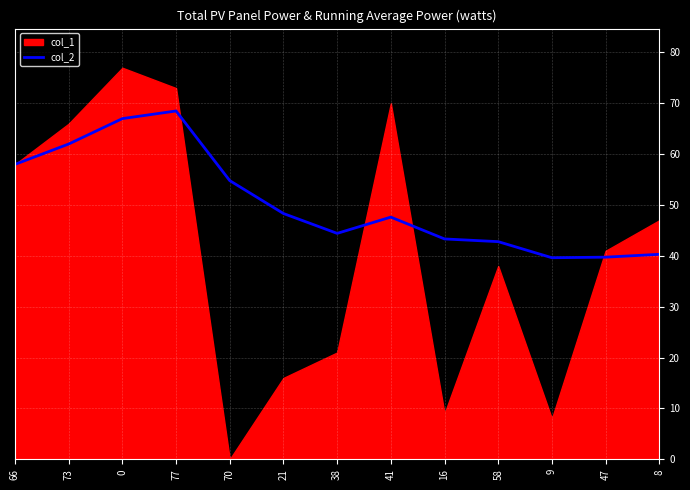

What is the highest value of the col_2 series?

68.5